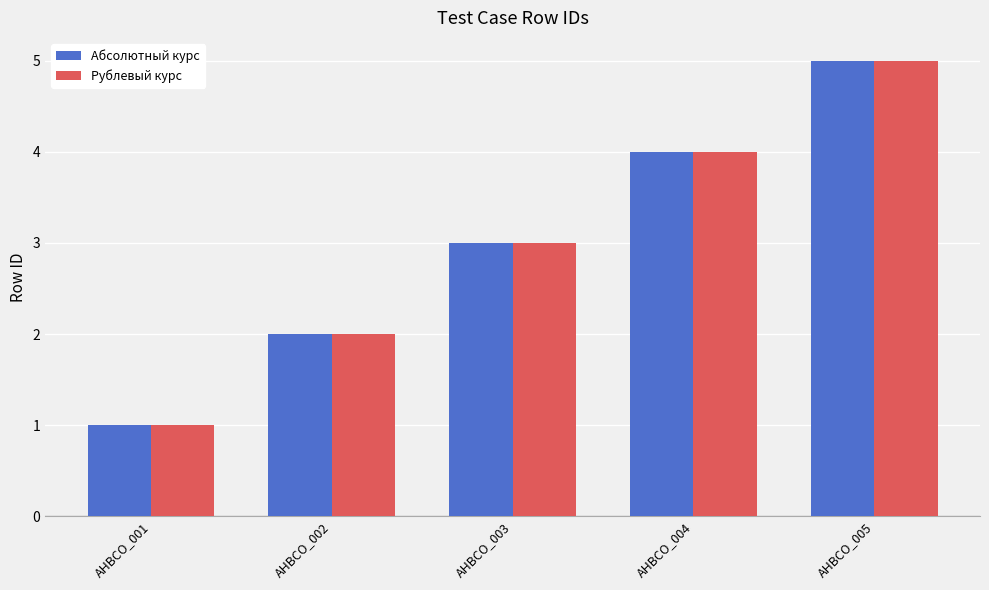

What is the value of the Рублевый курс bar at the 5th from the left?

5